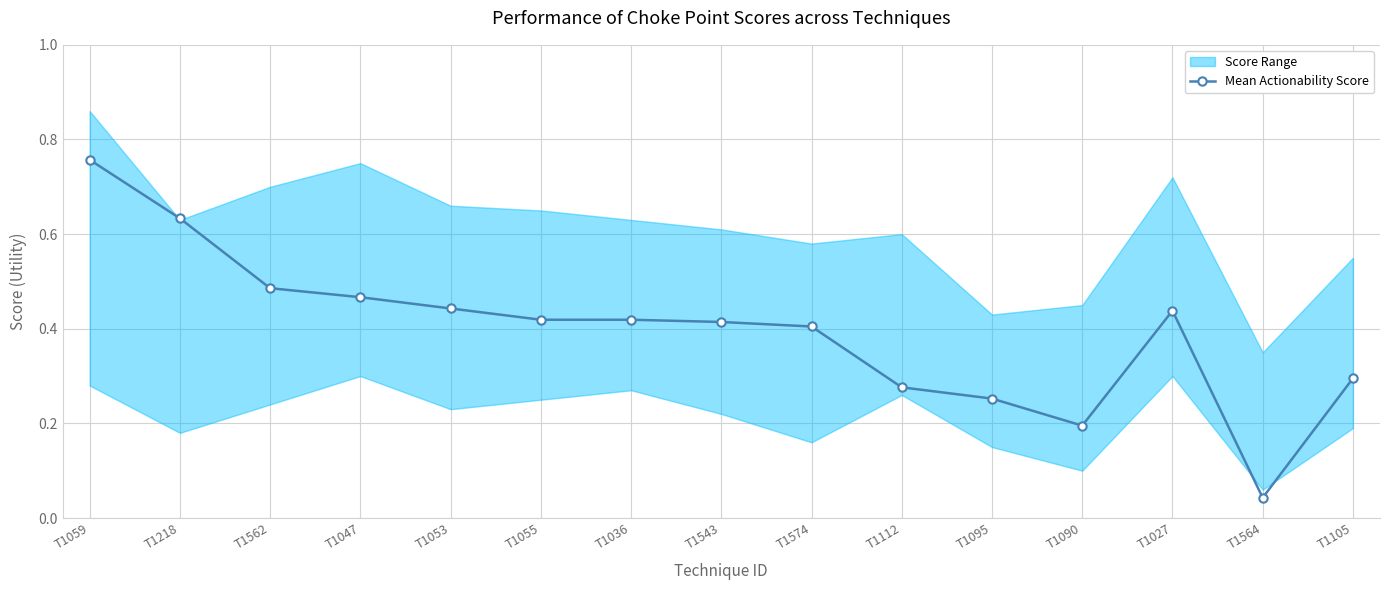

What position from the left is T1095?

11